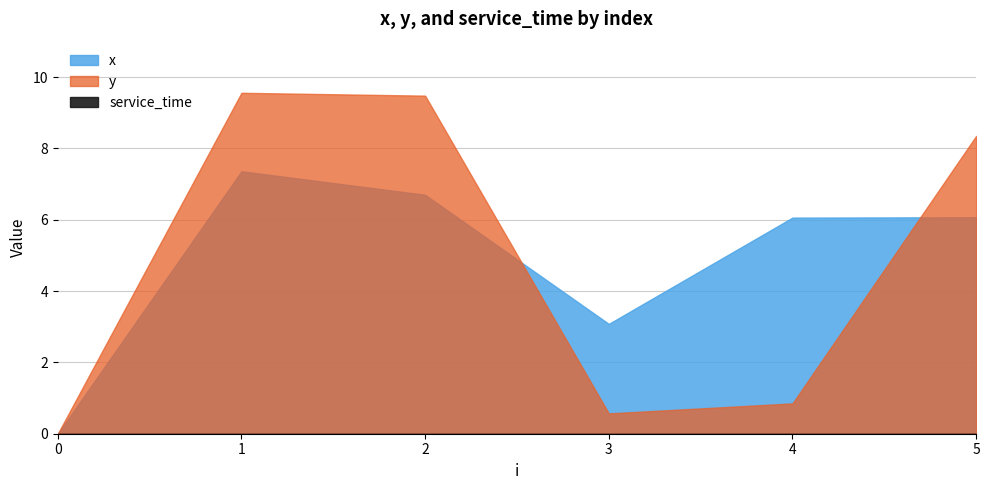

Reading right to left, list all the values displayed in this chart.

x: 5=6.1	4=6.1	3=3.1	2=6.7	1=7.4	0=0.0
y: 5=8.3	4=0.8	3=0.6	2=9.5	1=9.6	0=0.0
service_time: 5=0.0	4=0.0	3=0.0	2=0.0	1=0.0	0=0.0